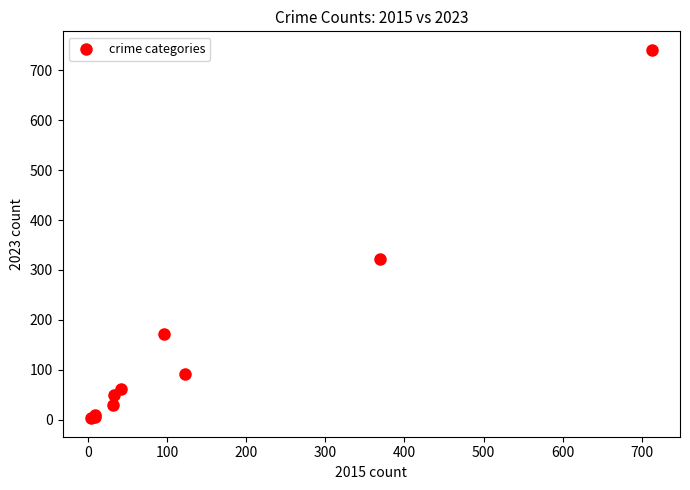

What Y value in the scatter plot is closest to 372?

321